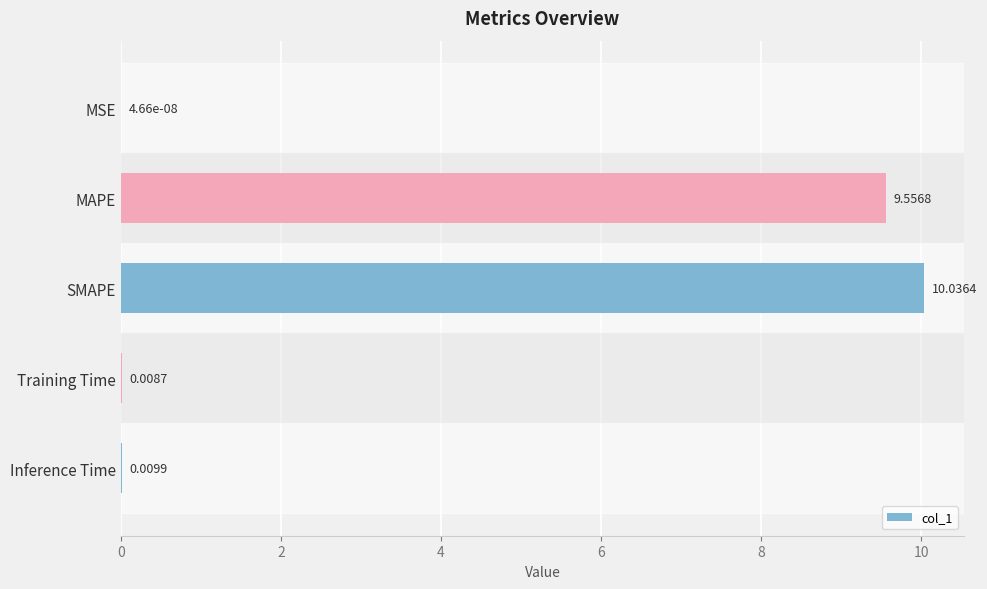

Where is the data nearest to the value 5?

MAPE